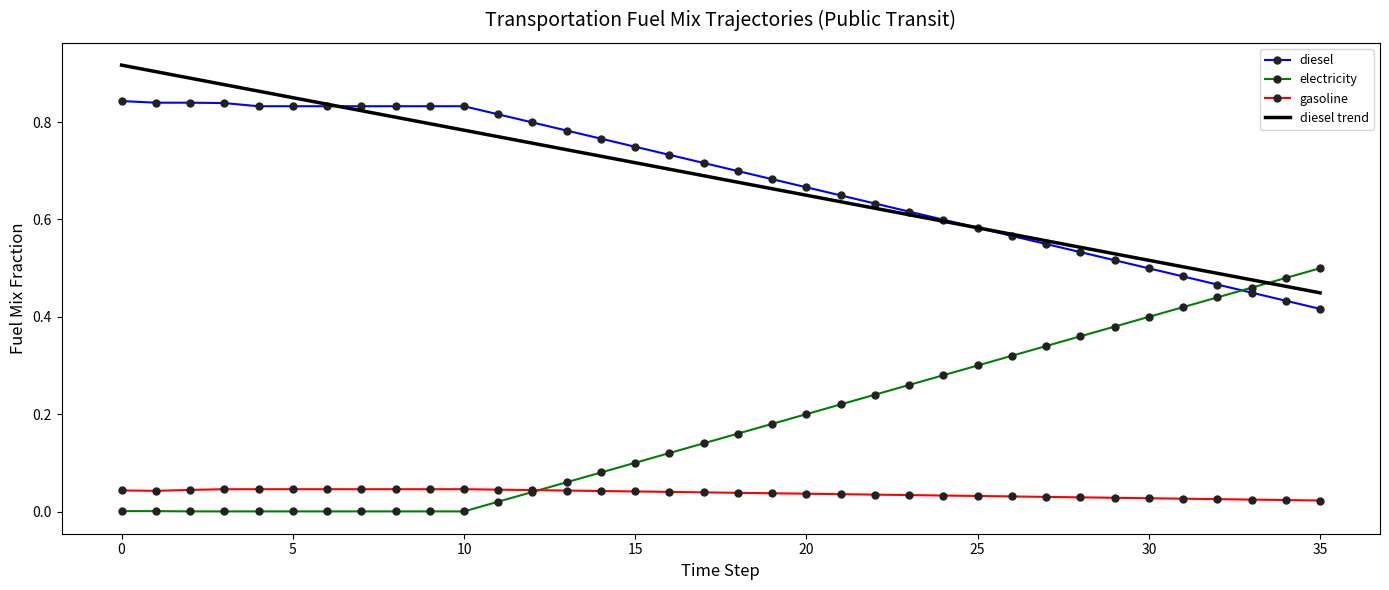

Rank the series by their maximum value, from highest to lowest.

diesel trend, diesel, electricity, gasoline